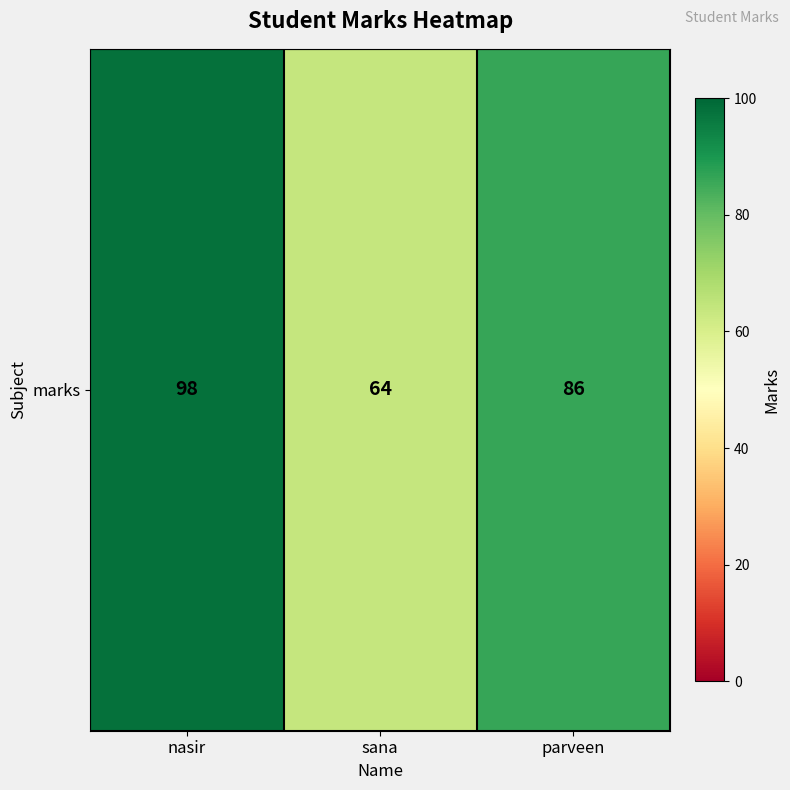

List the labels in order of value, largest first.

nasir, parveen, sana